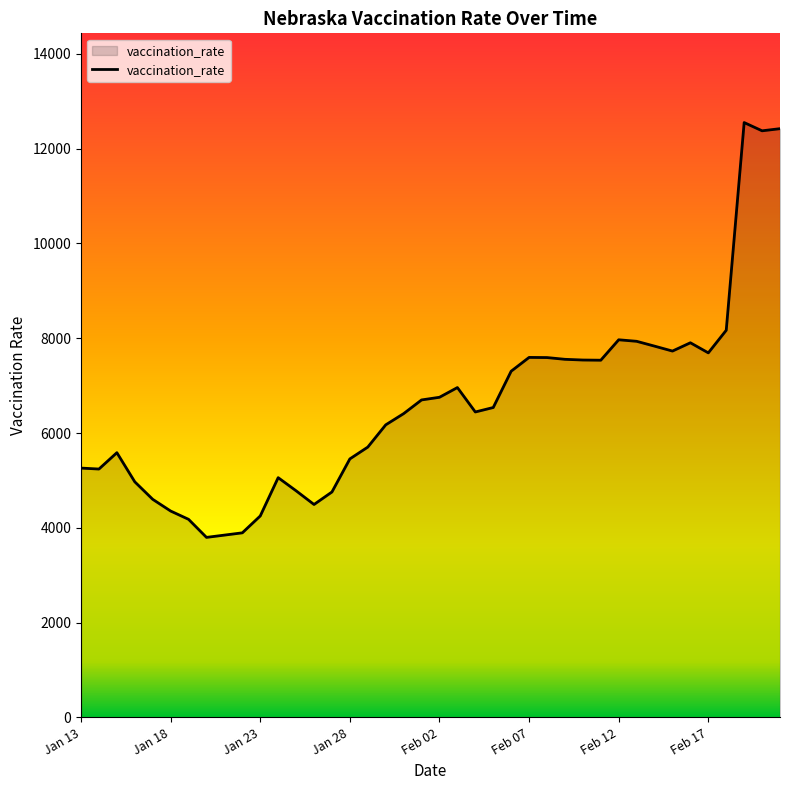

What is the minimum value shown in the chart?

3798